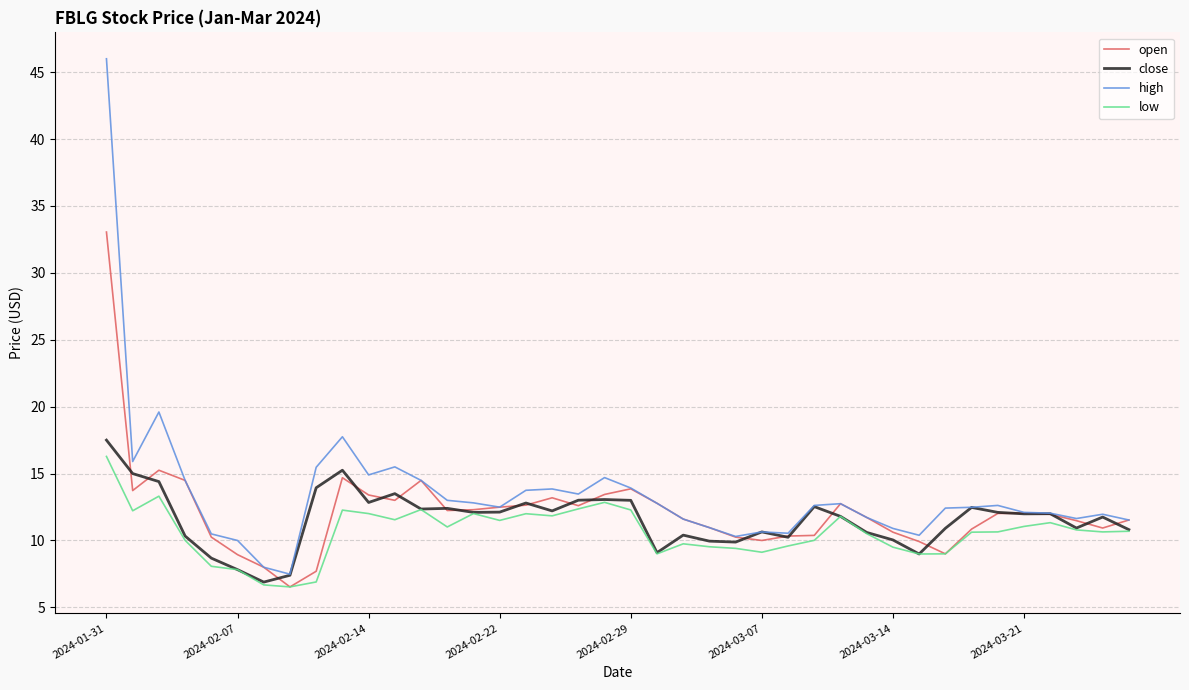

List the series in order of their overall mean, highest first.

high, open, close, low